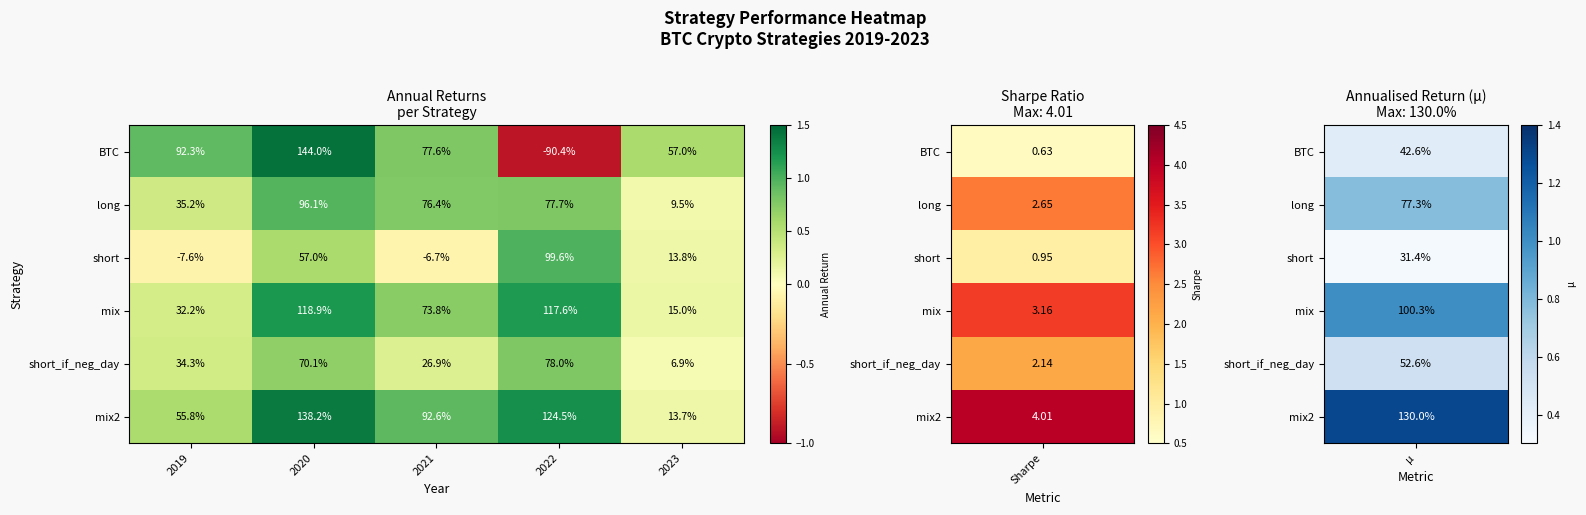

What is the difference between the maximum and second lowest values in the short series?

106.3